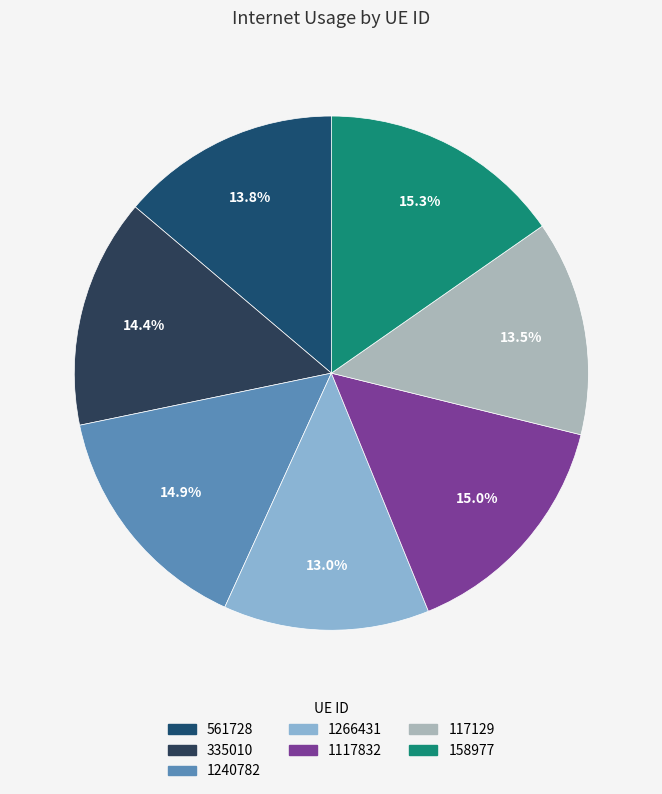

What is the total percentage of 335010 and 1117832?

29.4%